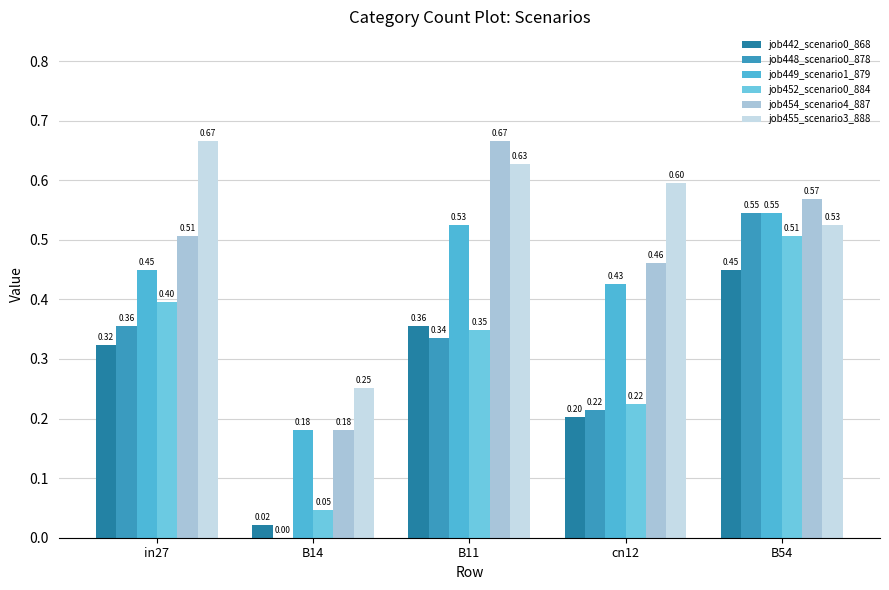

What is the difference between the maximum and second lowest values in the job455_scenario3_888 series?

0.1